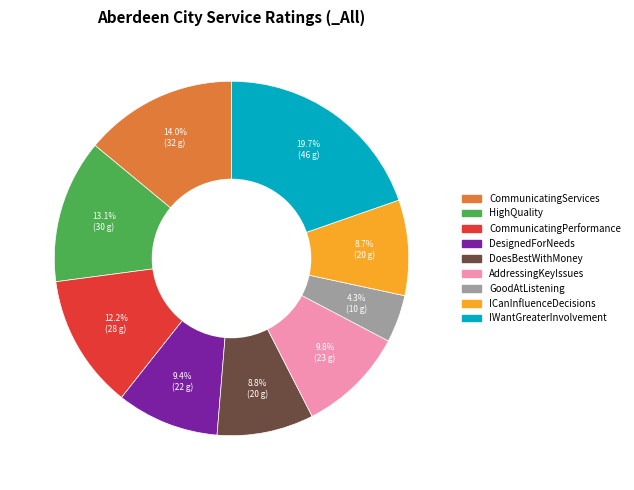

To the nearest percent, what percentage of the pie is ICanInfluenceDecisions?

9%